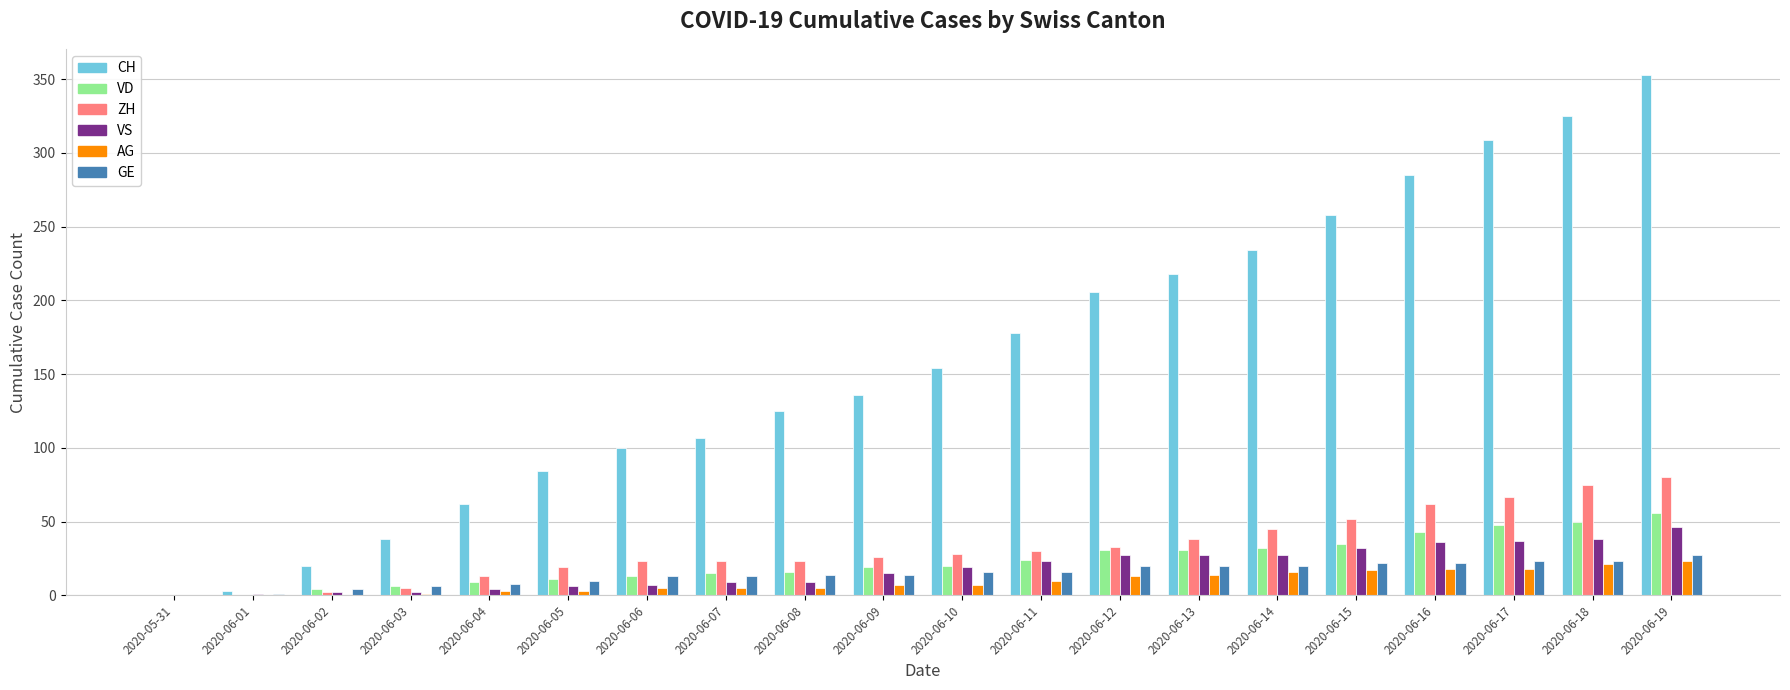

How many series are shown in this chart?

6